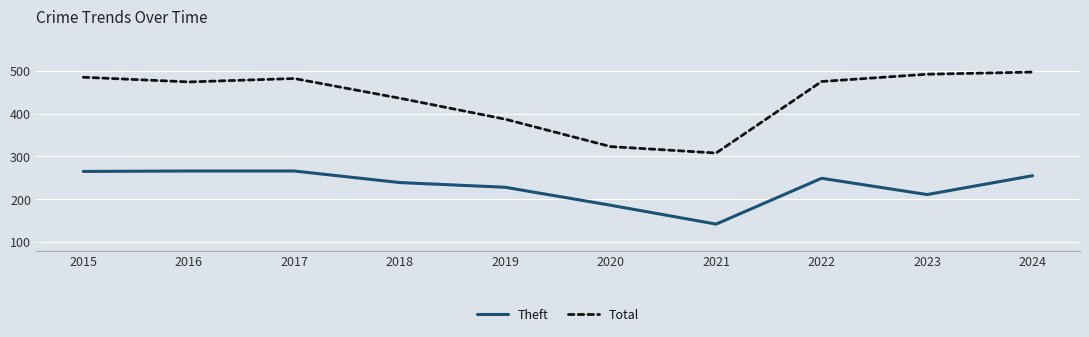

How many distinct data groups are displayed?

2